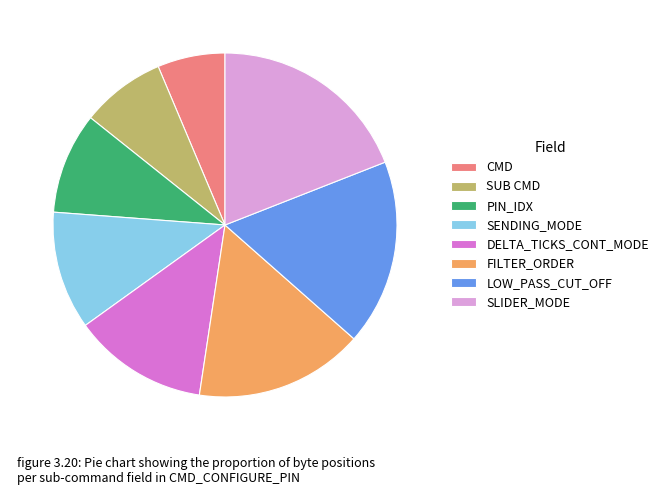

Is LOW_PASS_CUT_OFF the majority of the pie?

No